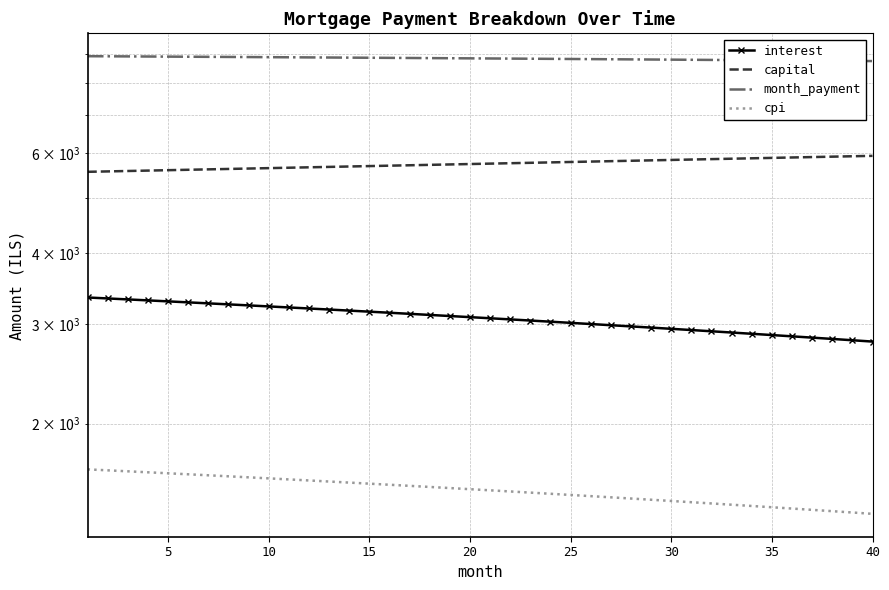

True or false: cpi and capital intersect in this chart.

False